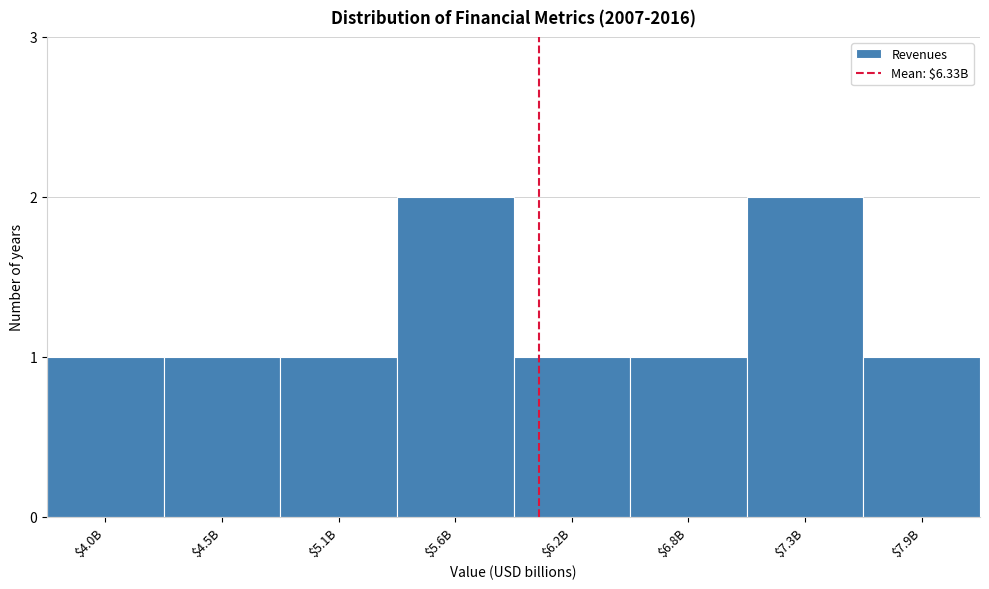

Reading left to right, what are all the values shown in this chart?

1	1	1	2	1	1	2	1